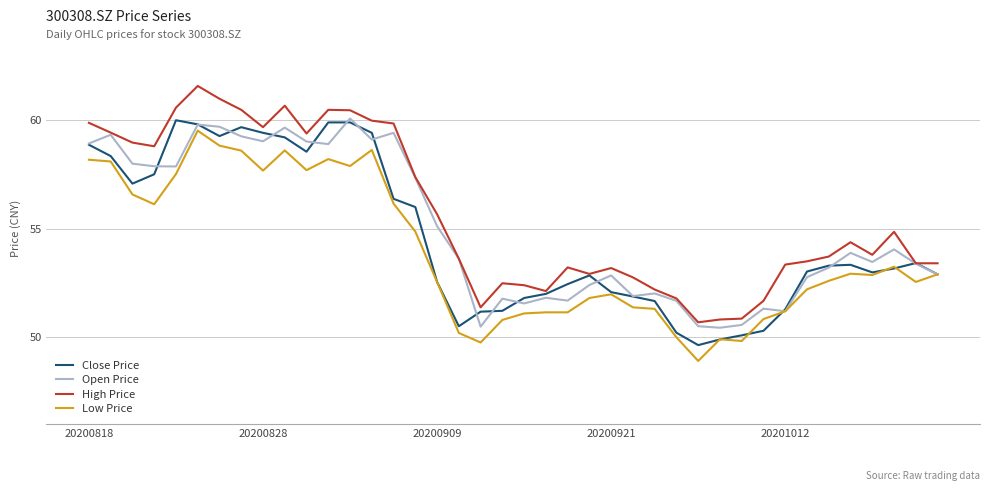

True or false: High Price and Low Price cross at least once.

False